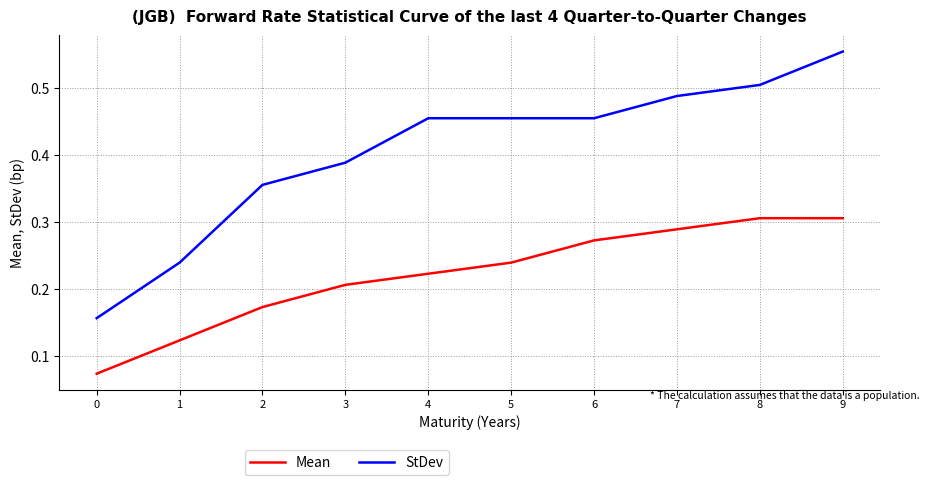

What is the sum of the StDev values at 3 and 4?

0.8